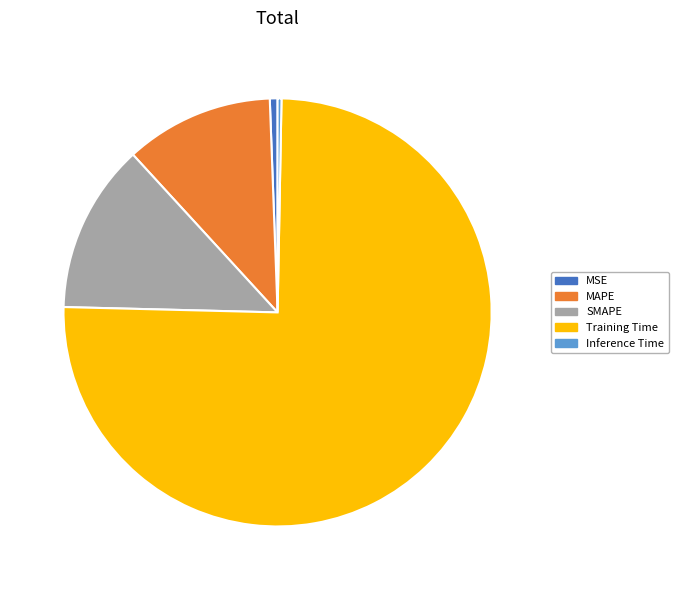

Is it true that Training Time is 81% of the pie?

False